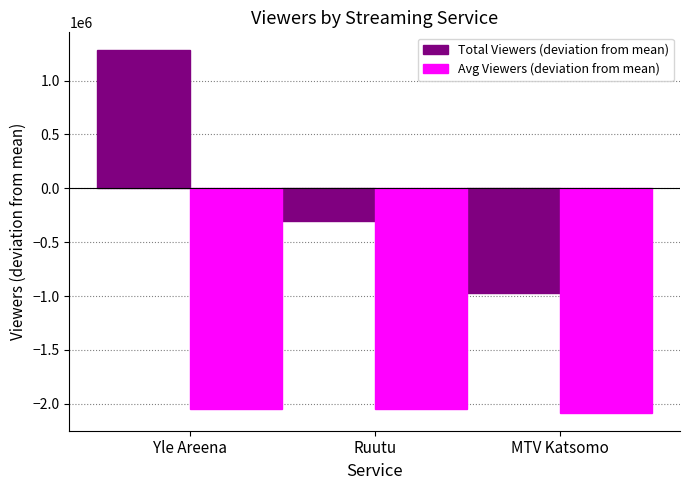

What is the spread (max minus min) of values at Ruutu?

1739000.0